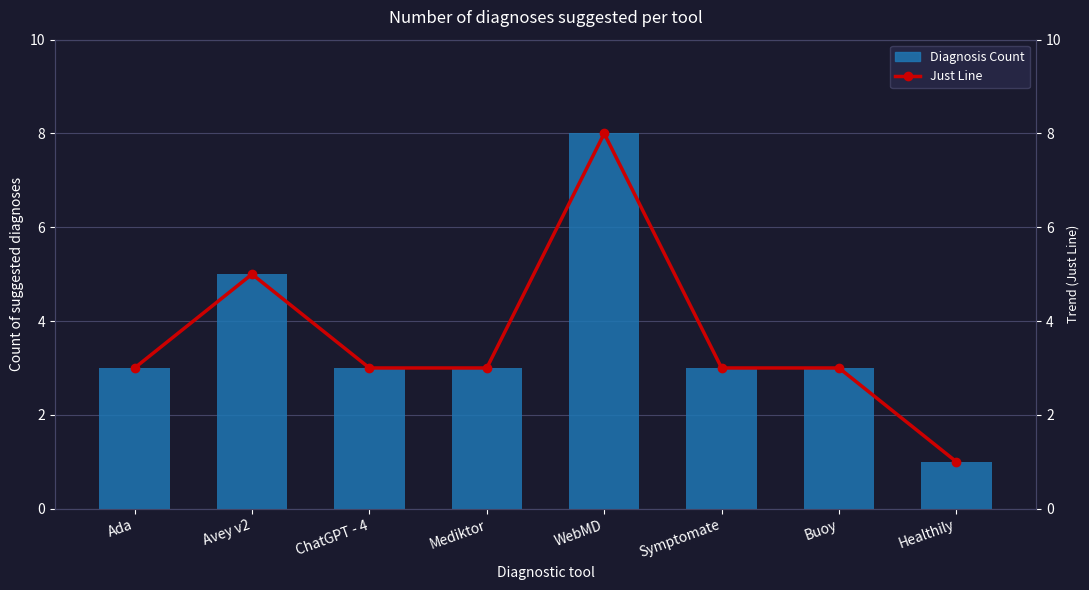

Between Ada and ChatGPT - 4, which series saw the biggest shift?

Diagnosis Count